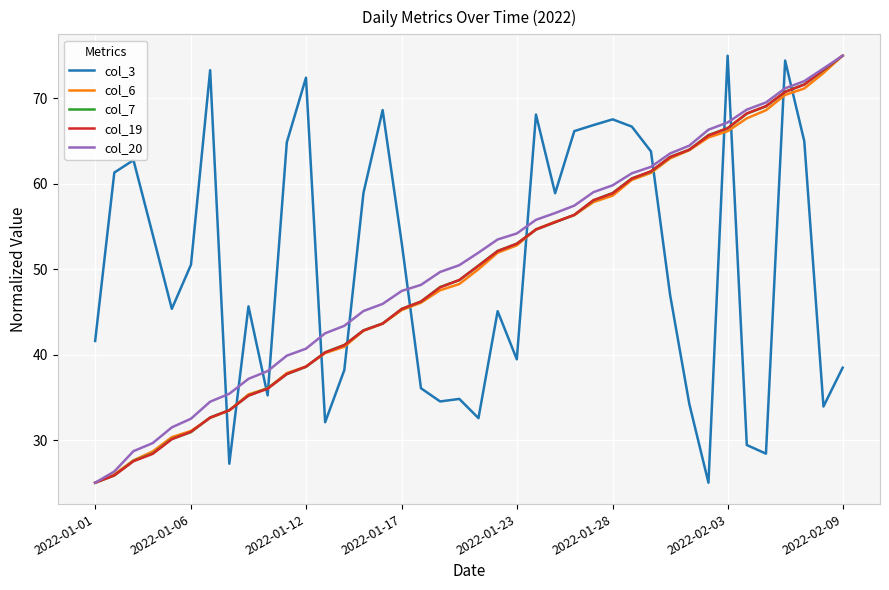

What is the greatest value displayed?

75.0